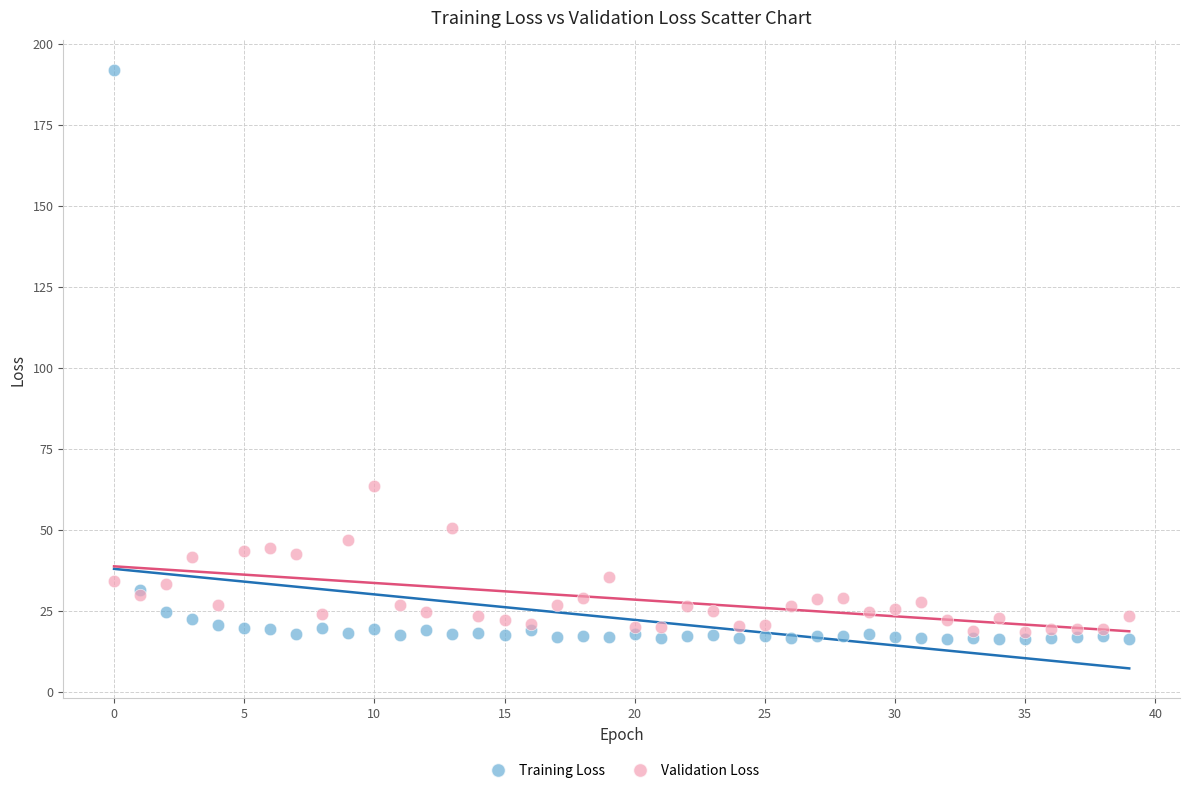

Which series has the widest spread of Y values?

Training Loss